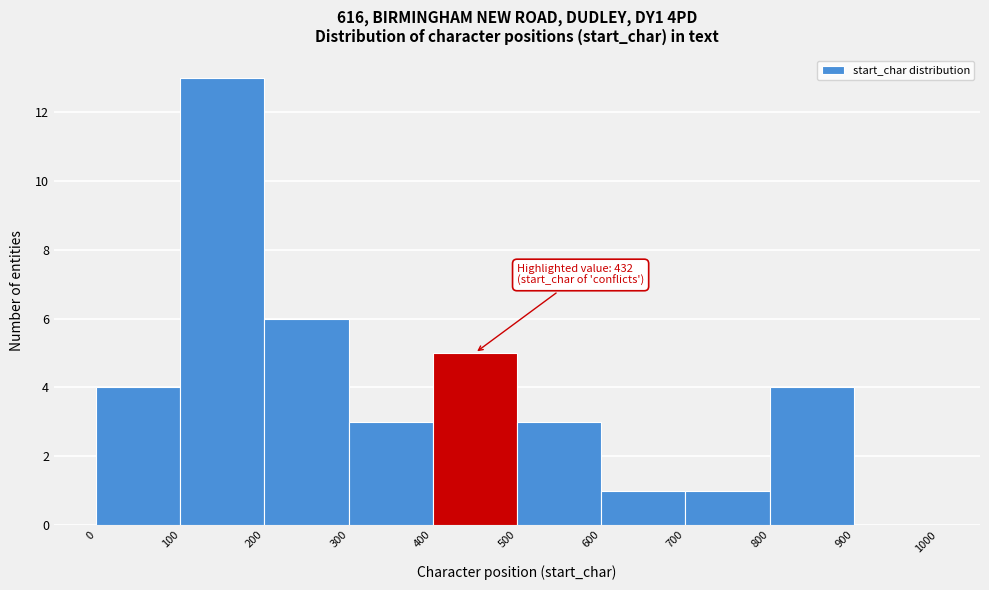

Which range on the x-axis has the tallest bar?

100 to 200